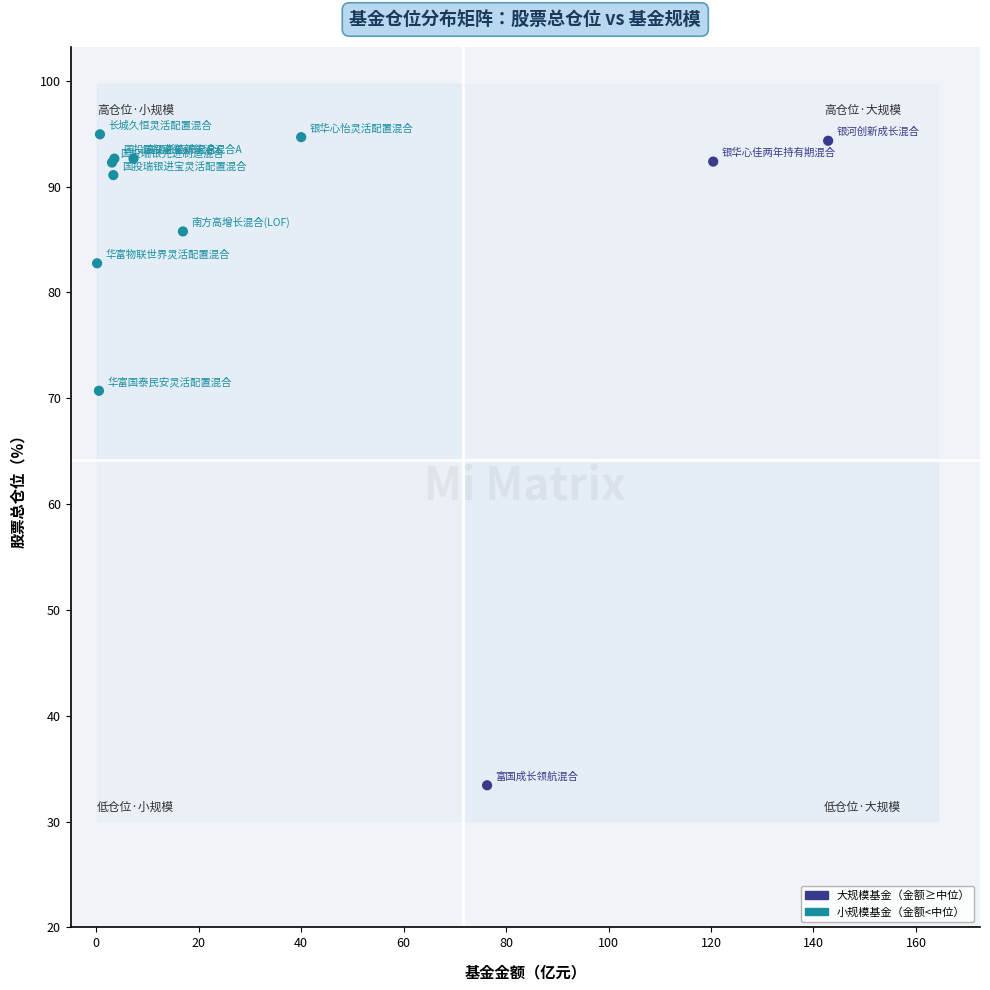

What Y value in the scatter plot is closest to 64?

70.7